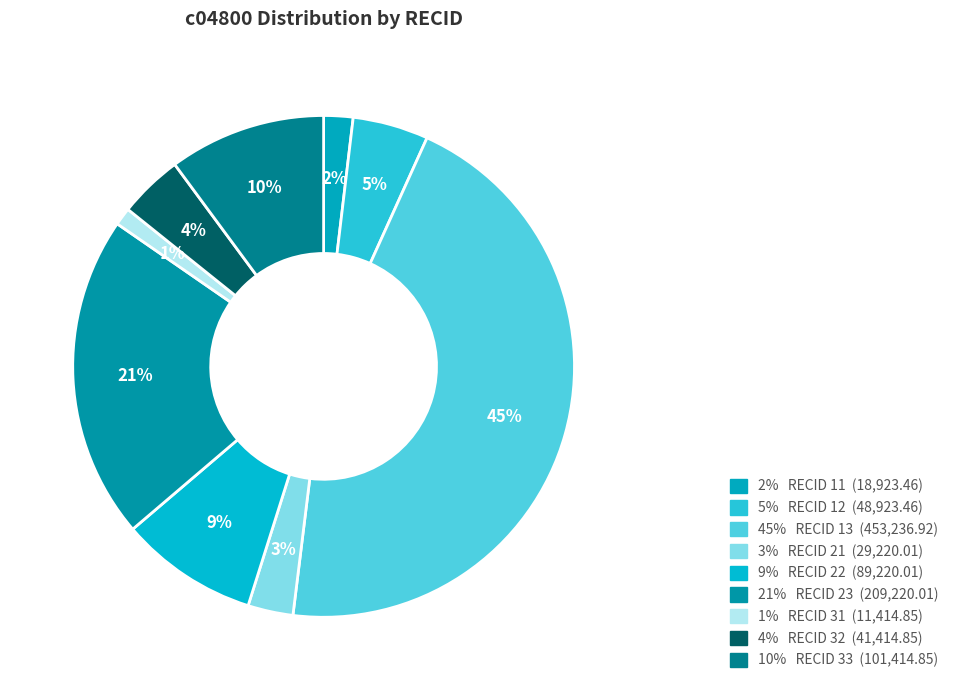

Count the number of slices in the pie.

9